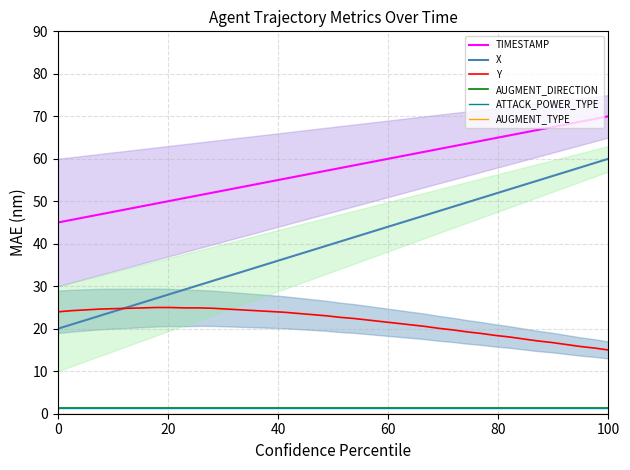

What is the sum of the Y values at 10 and 13?

49.4